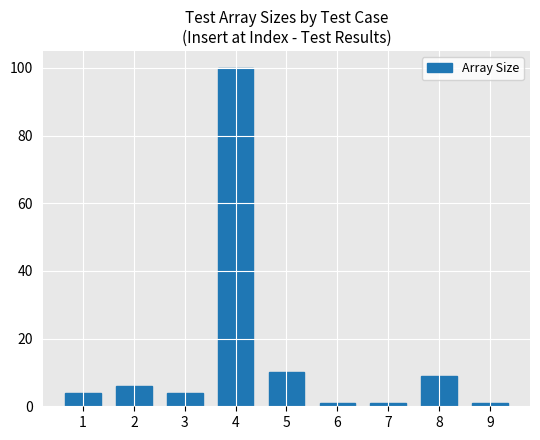

Which label corresponds to the largest value in the chart?

4